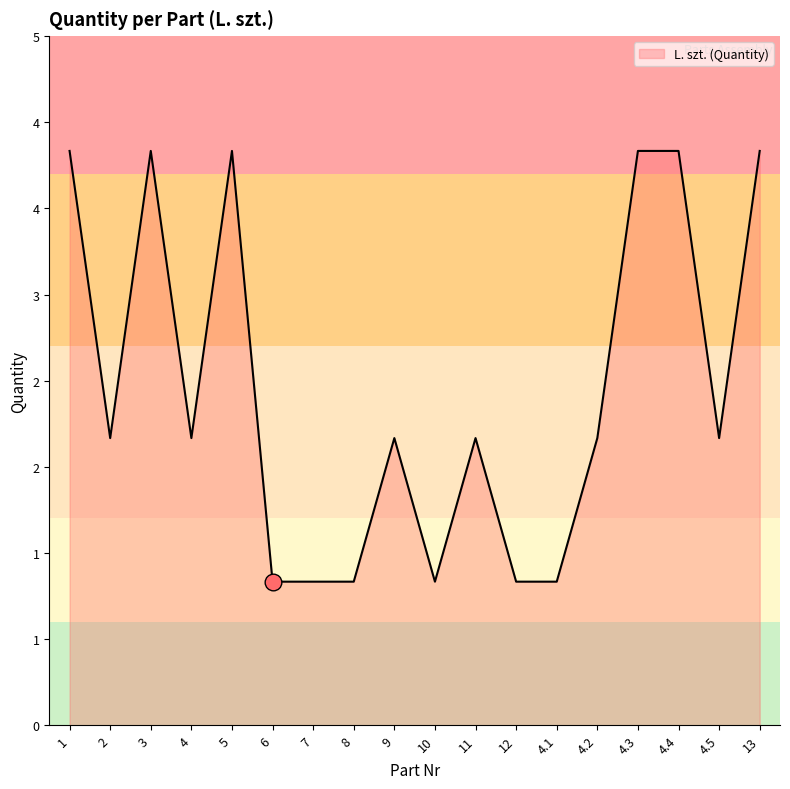

What is the change in value from 7 to 9?

+1